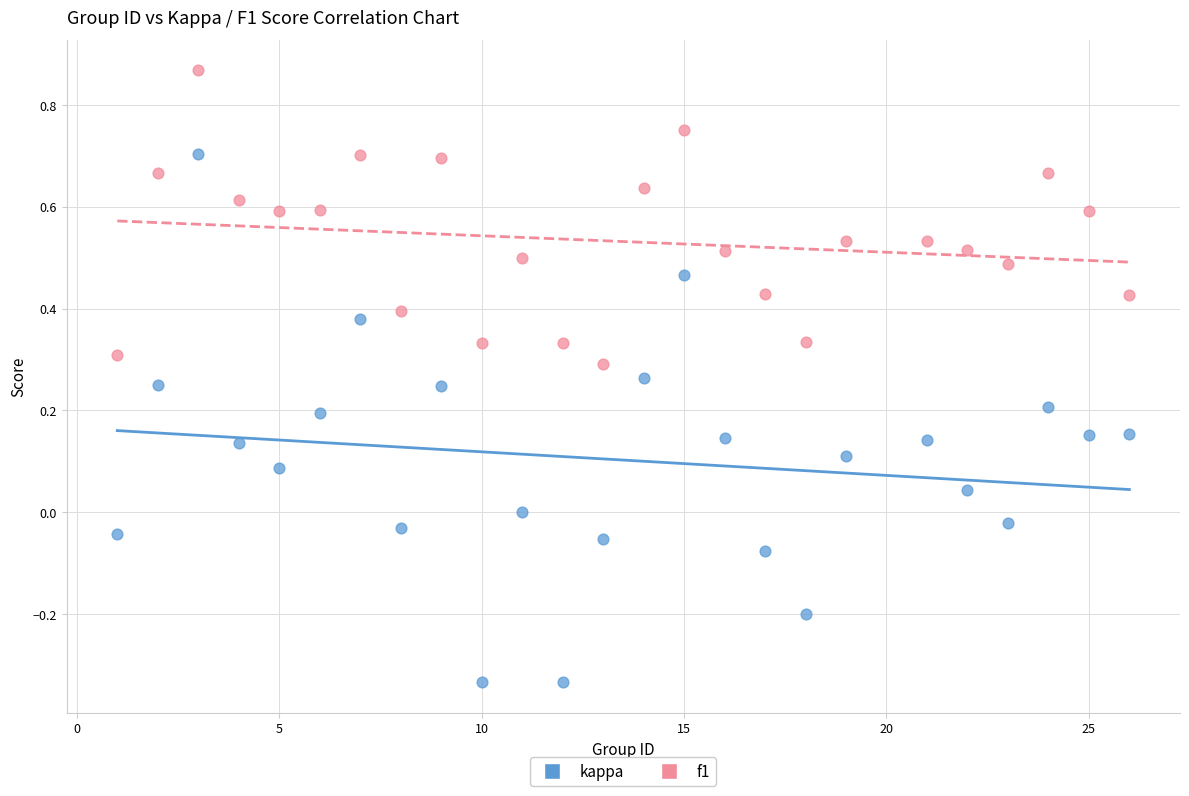

What are all the series names shown in the legend?

kappa, f1